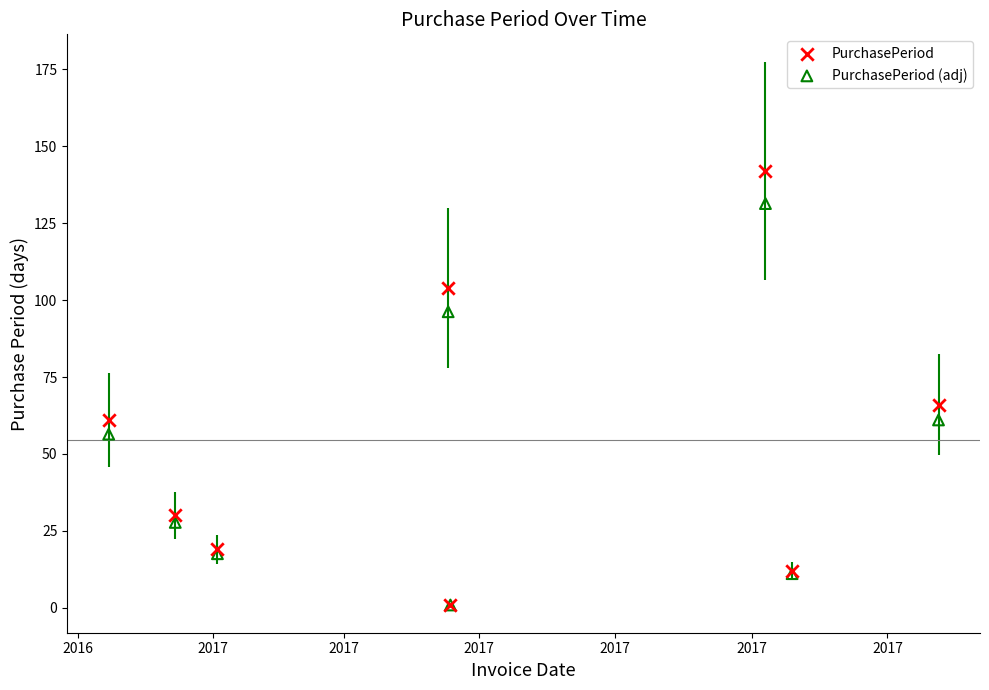

In the PurchasePeriod series, what Y value is closest to 71?

66.0